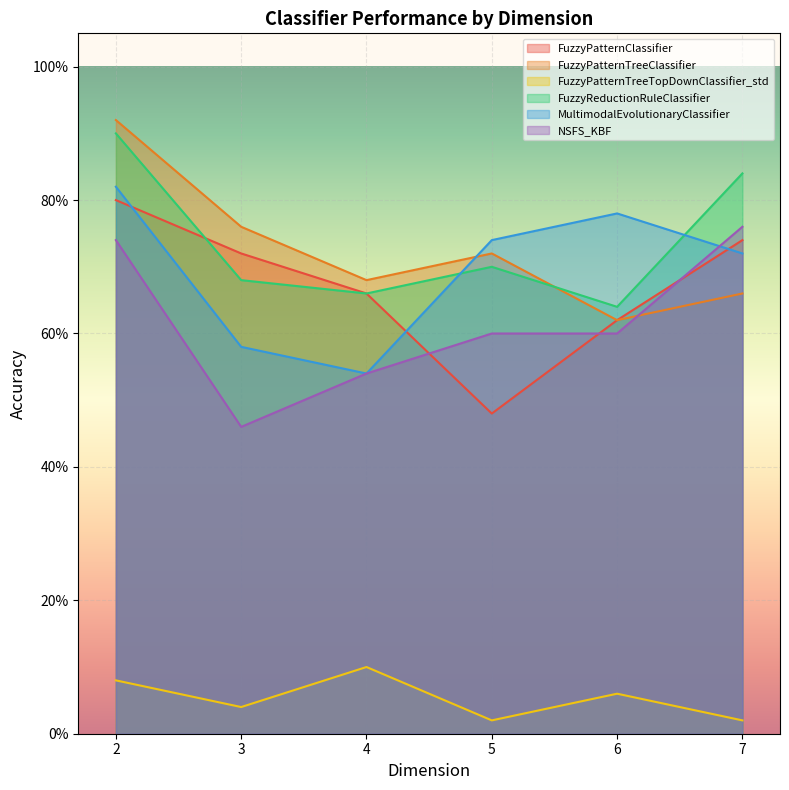

True or false: NSFS_KBF and FuzzyPatternTreeClassifier cross at least once.

True